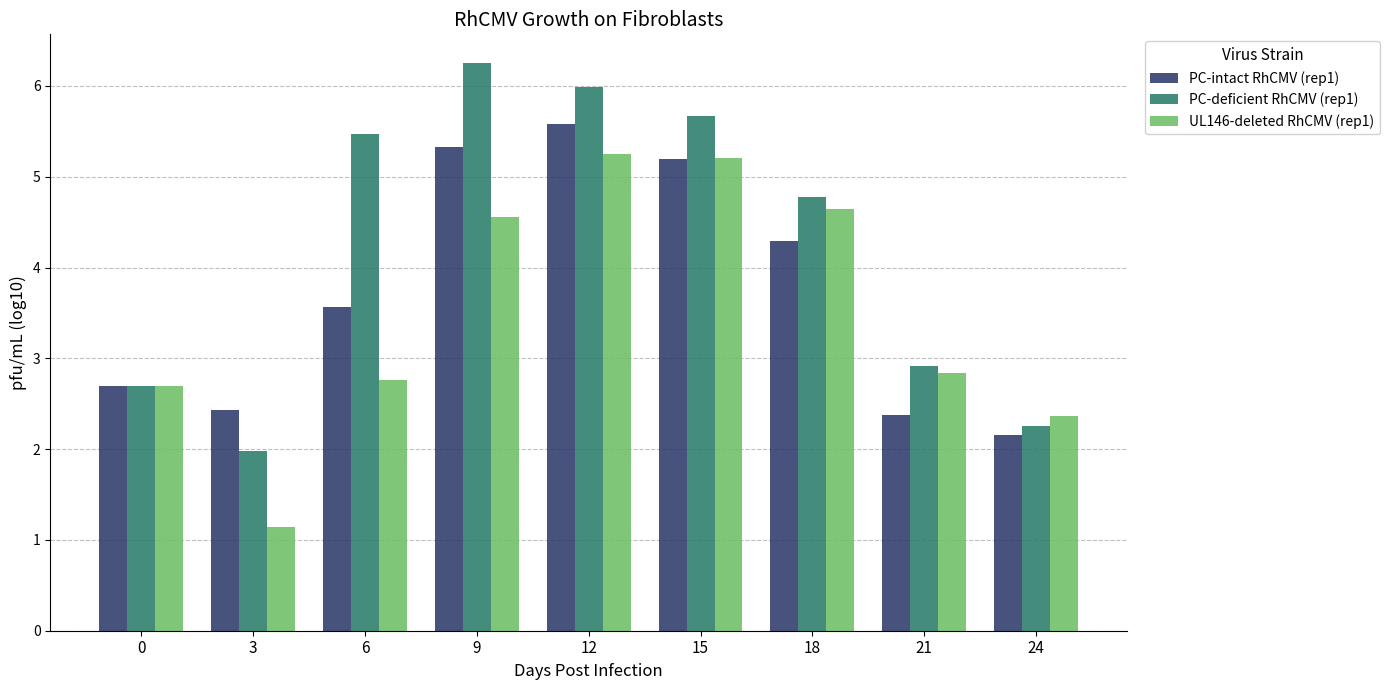

True or false: PC-intact RhCMV (rep1) has a value of 9.3 at 12.

False